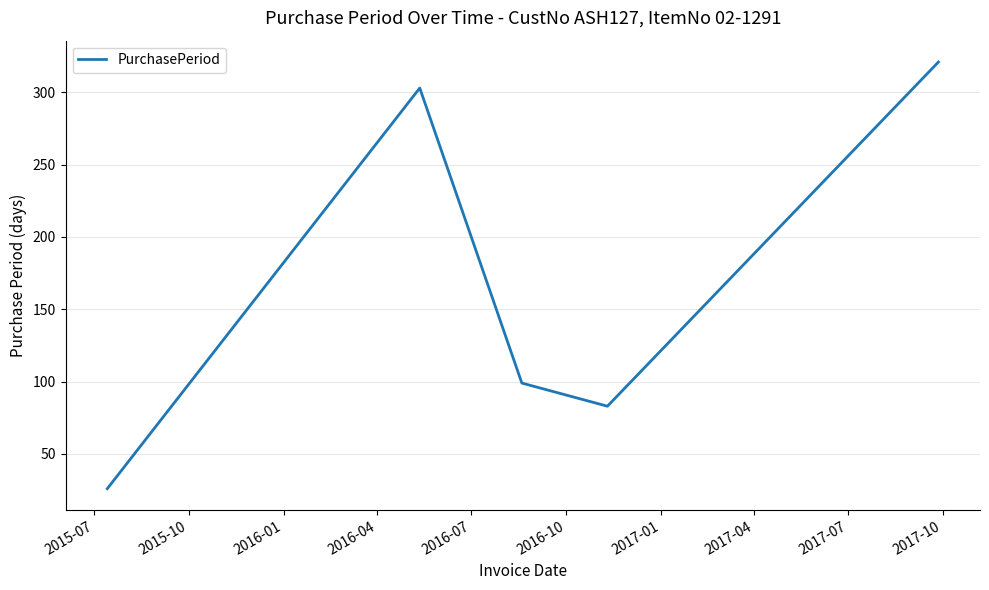

True or false: the data has more than 2 interior local peaks.

False